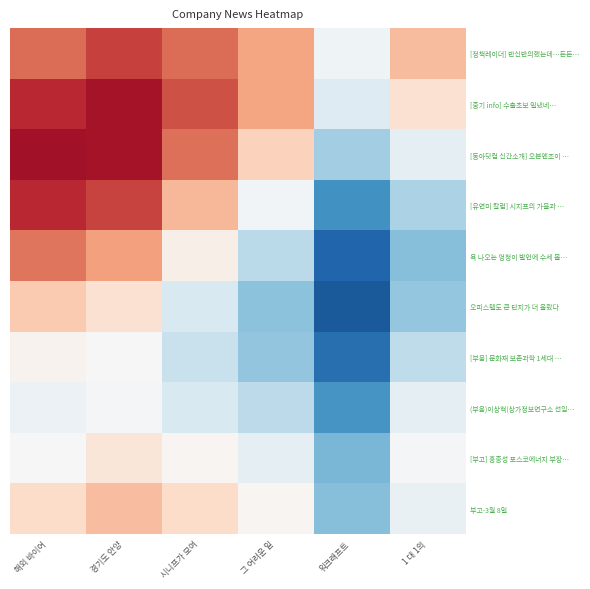

What is the spread (max minus min) of values at 해외 바이어?

2.2